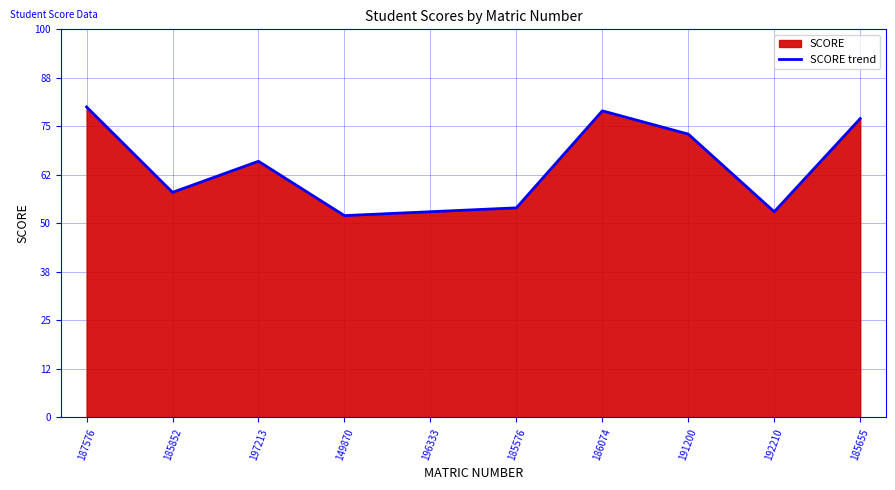

Reading right to left, extract all data points from this chart.

185655=77	192210=53	191200=73	186074=79	185576=54	196333=53	149870=52	197213=66	185852=58	187576=80